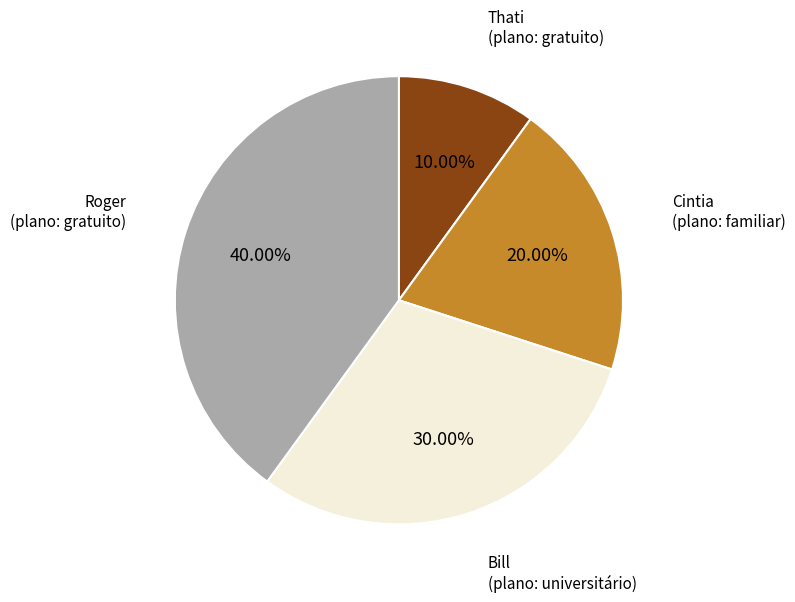

Is there a majority slice in this chart?

No